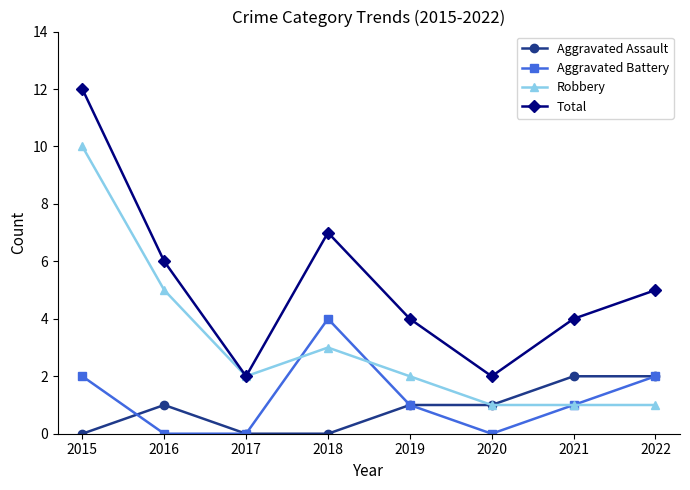

Which series has the widest spread of values?

Total